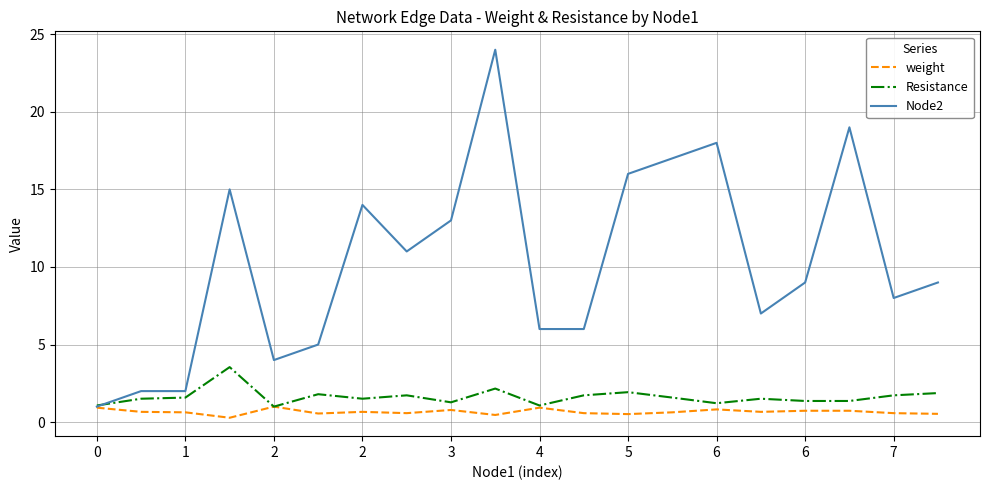

Rank the series by their maximum value, from highest to lowest.

Node2, Resistance, weight